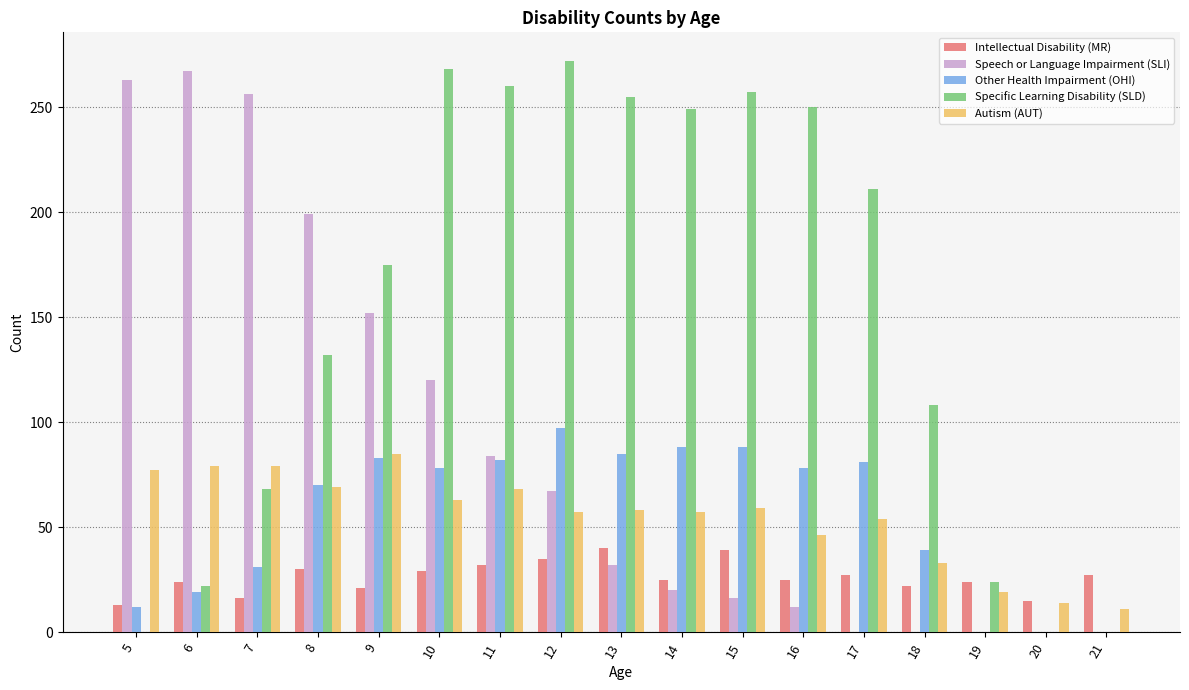

The value of Autism (AUT) at 15 is 32. True or false?

False